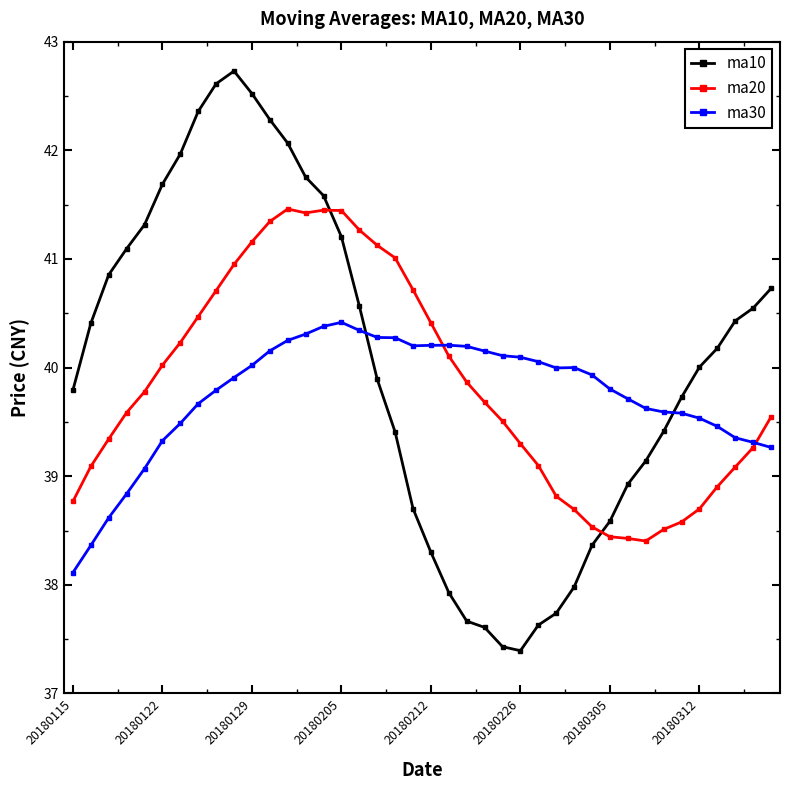

Rank the series by their maximum value, from highest to lowest.

ma10, ma20, ma30